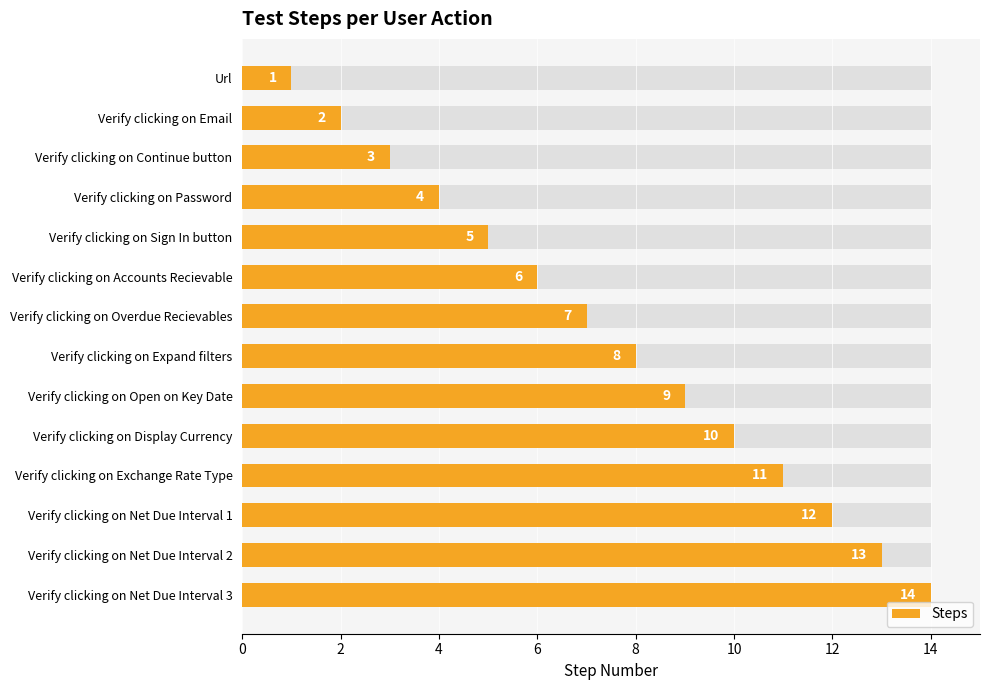

Reading left to right, transcribe all the data shown in this chart.

1	2	3	4	5	6	7	8	9	10	11	12	13	14